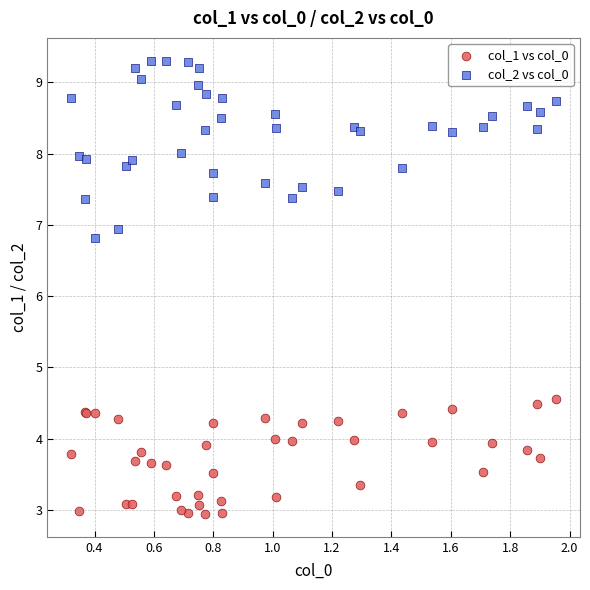

What are all the series names shown in the legend?

col_1 vs col_0, col_2 vs col_0